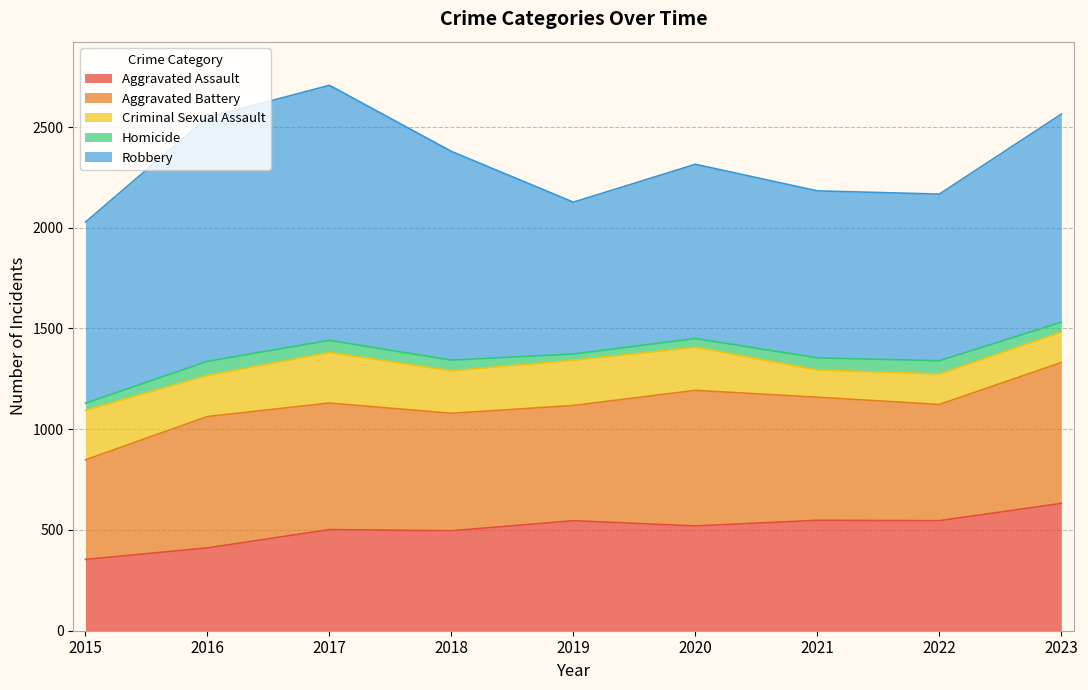

Does the chart have visible grid lines?

Yes